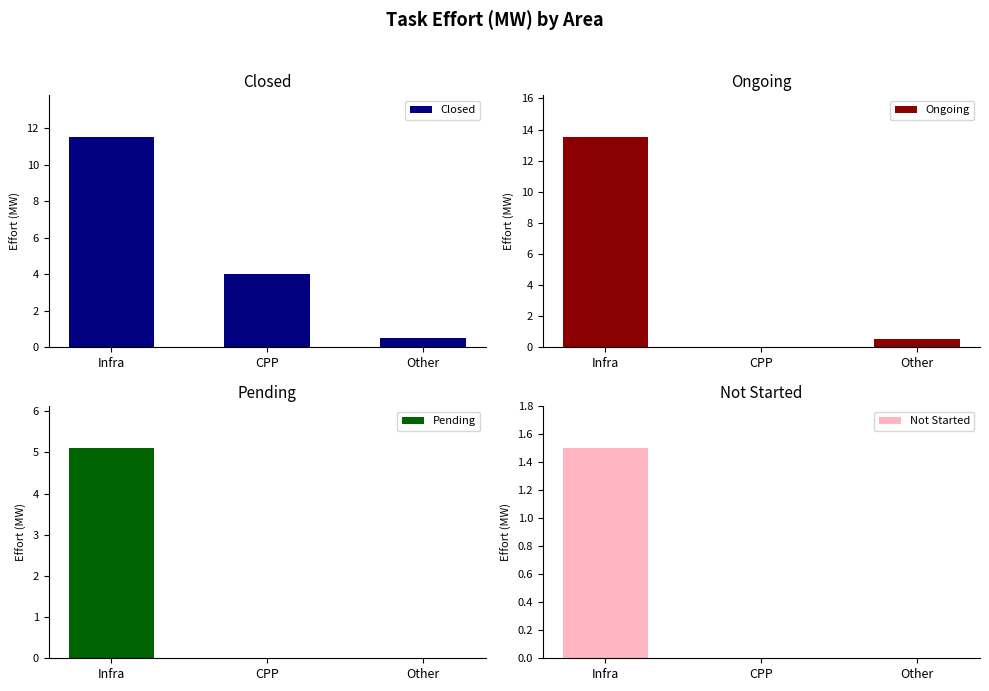

At which category is the sum across all series the highest?

Infra